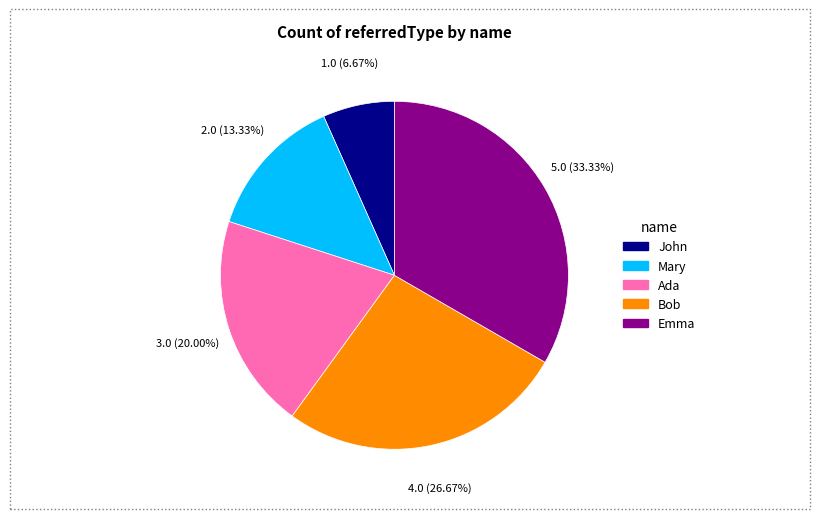

To the nearest percent, what is the difference between the largest and smallest slice percentages?

27%